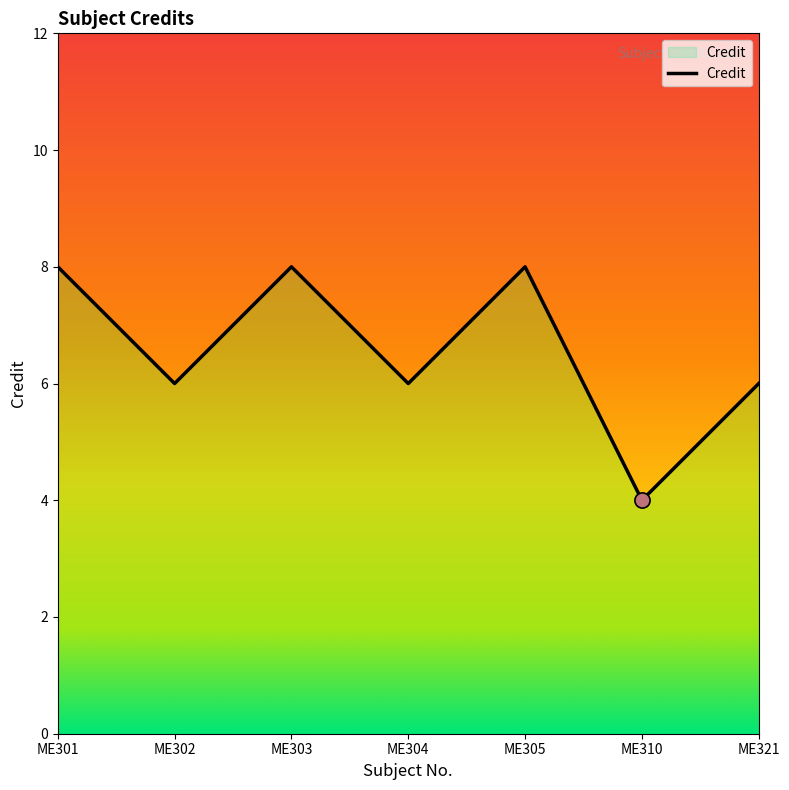

Between ME304 and ME302, which is larger?

ME304